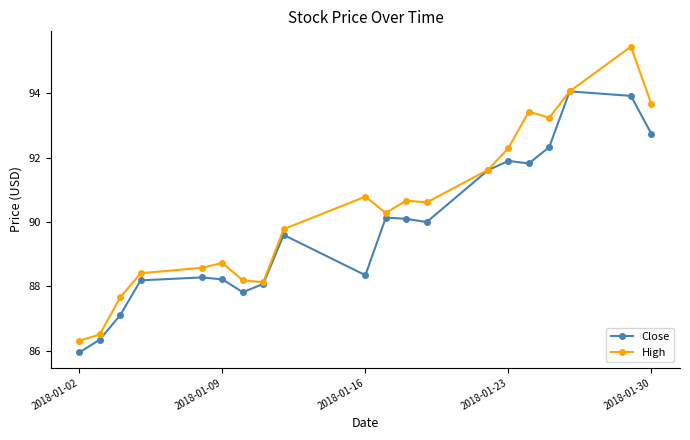

Which series has the widest spread of values?

High